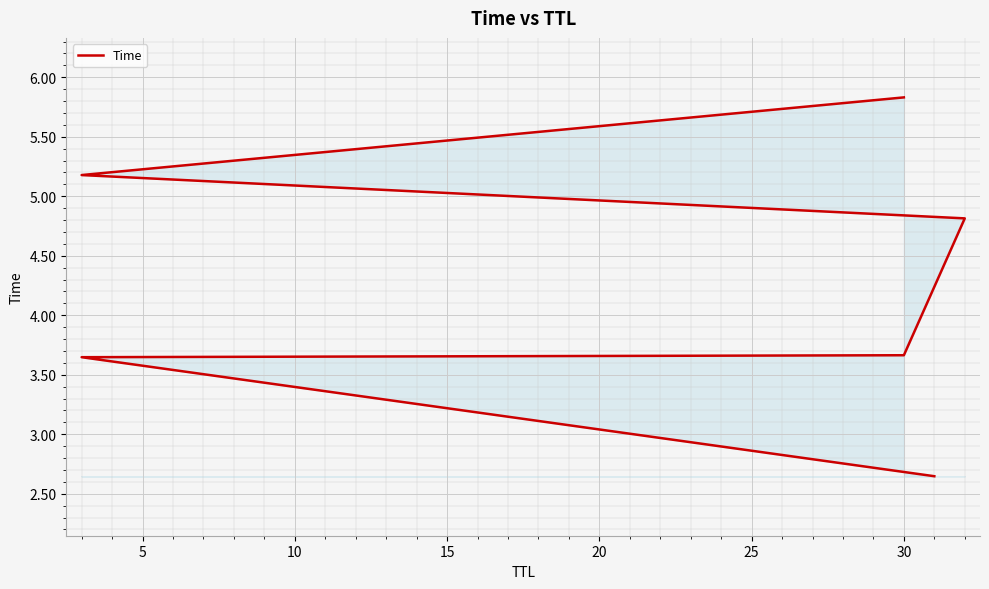

Which has a higher value, 20 or 15?

20